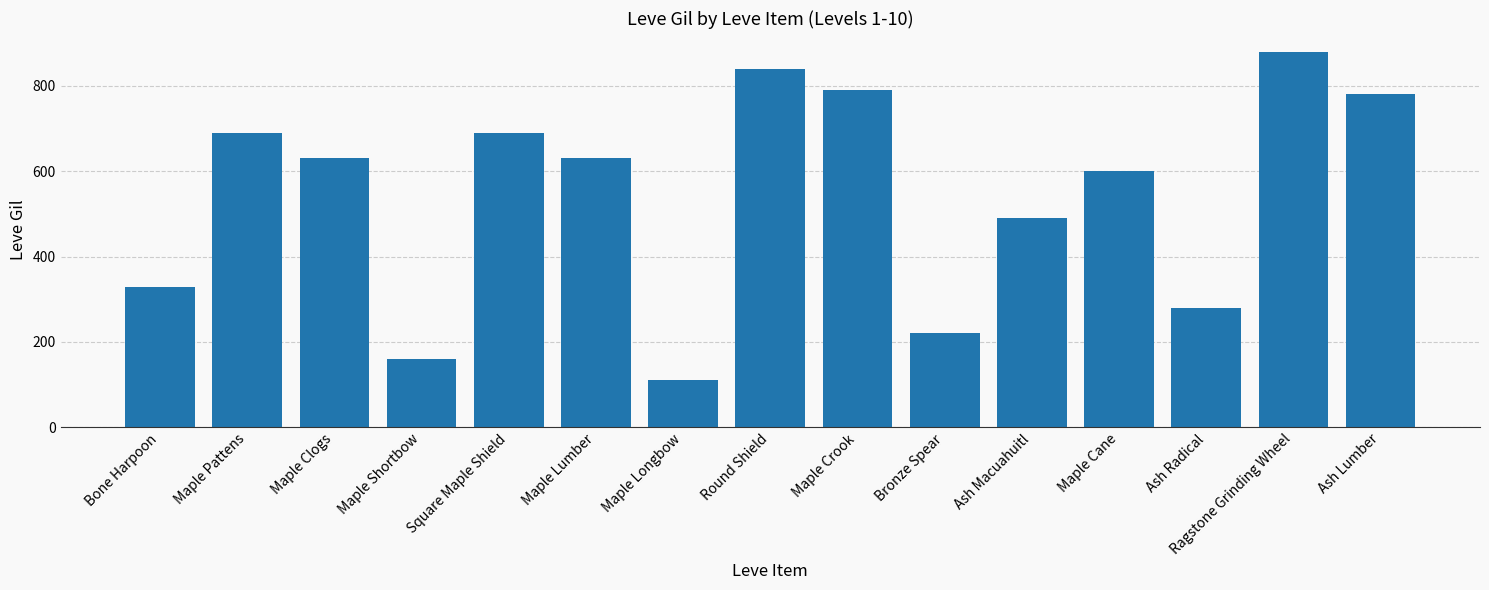

Which category has the lowest value across all series?

Maple Longbow